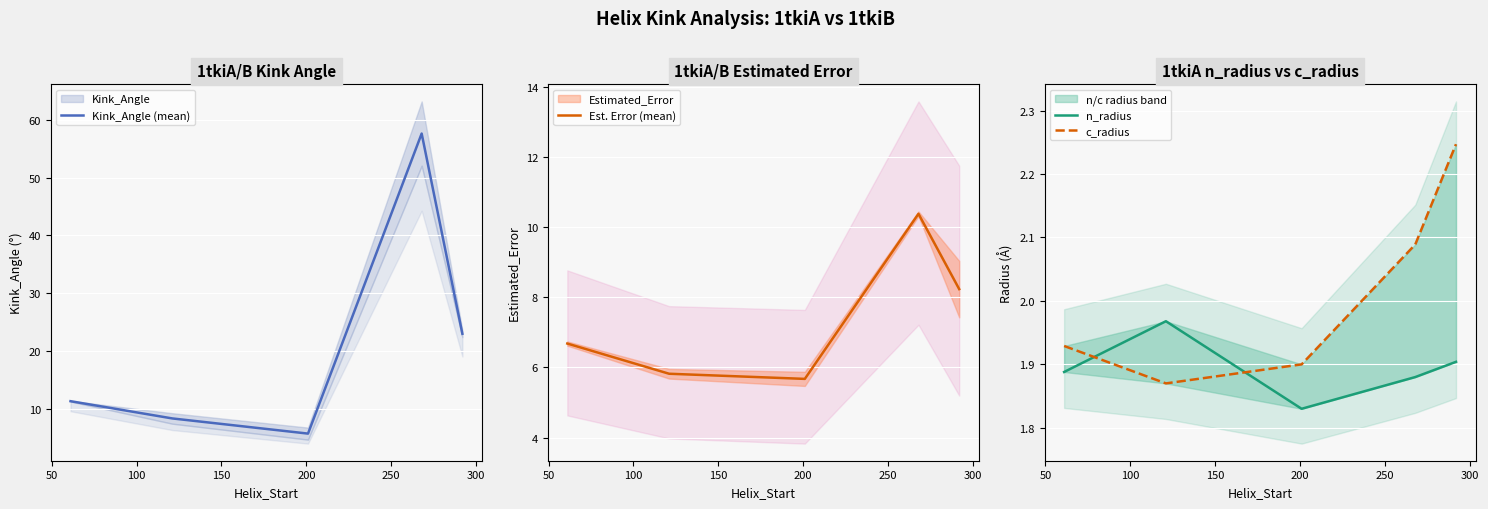

Is this an area chart (filled region under the line)?

No